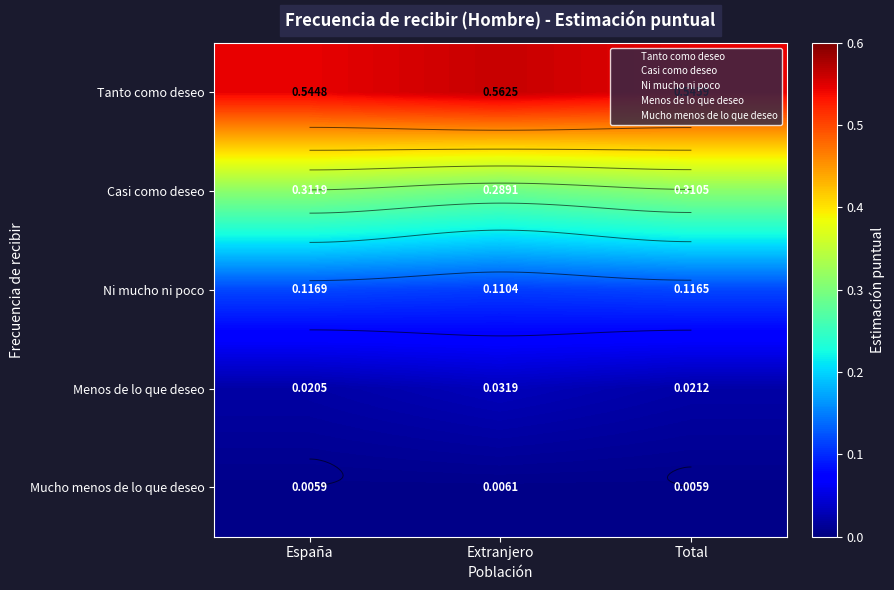

Which has a higher value, España or Total?

España